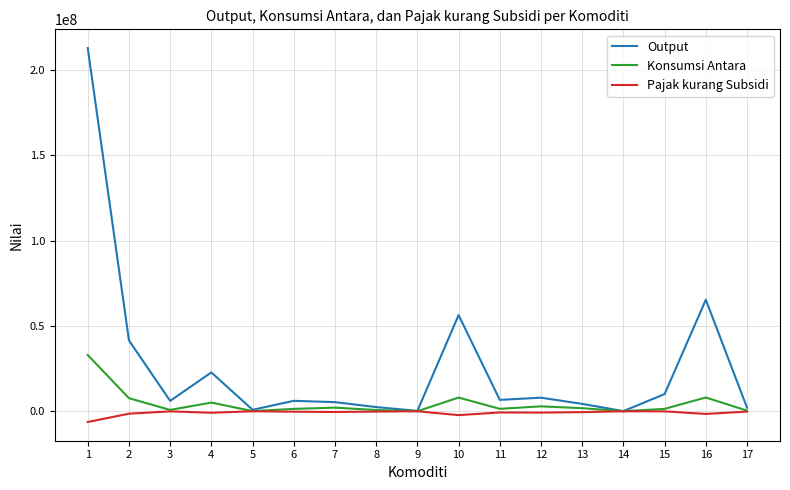

What is the maximum value shown in the chart?

212757116